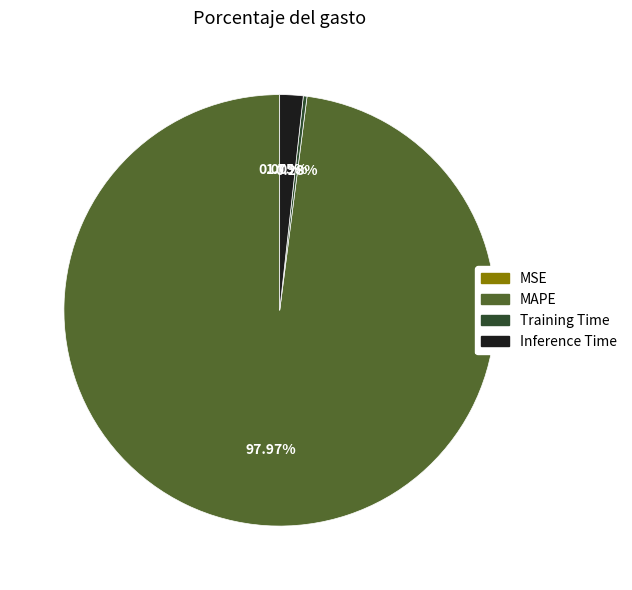

Which has a higher value, MAPE or Inference Time?

MAPE